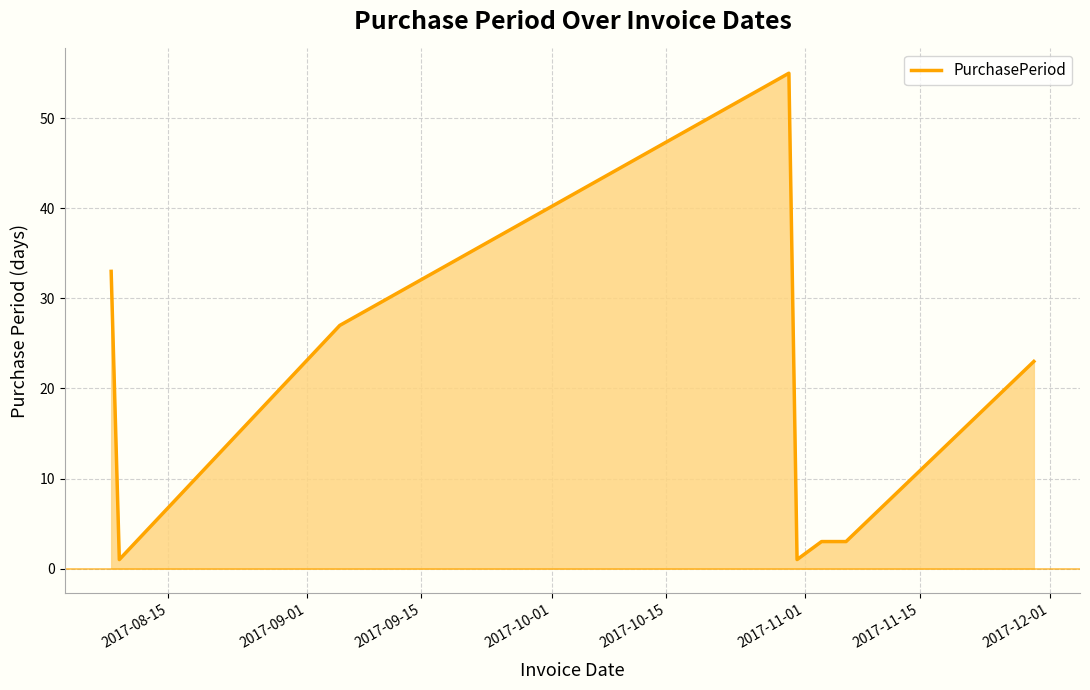

What is the greatest value displayed?

55